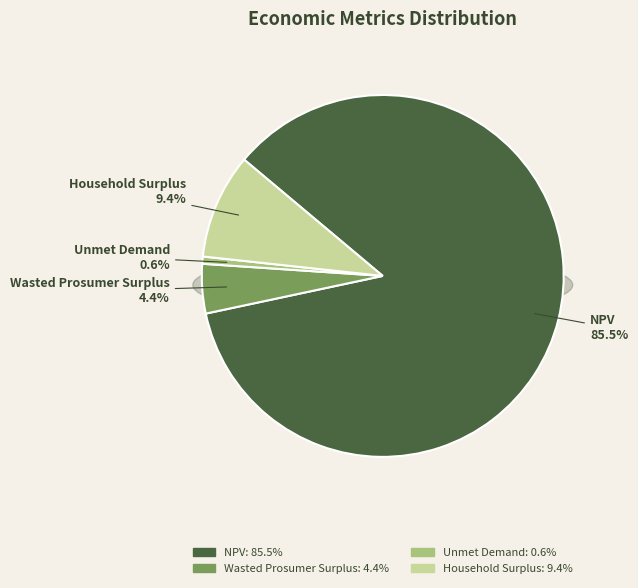

What is the change in value from Wasted Prosumer Surplus to Household Surplus?

+195933.4